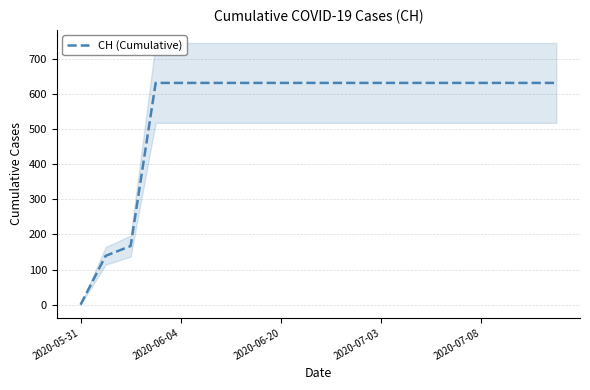

At which label does CH (Cumulative) reach its minimum?

2020-05-31